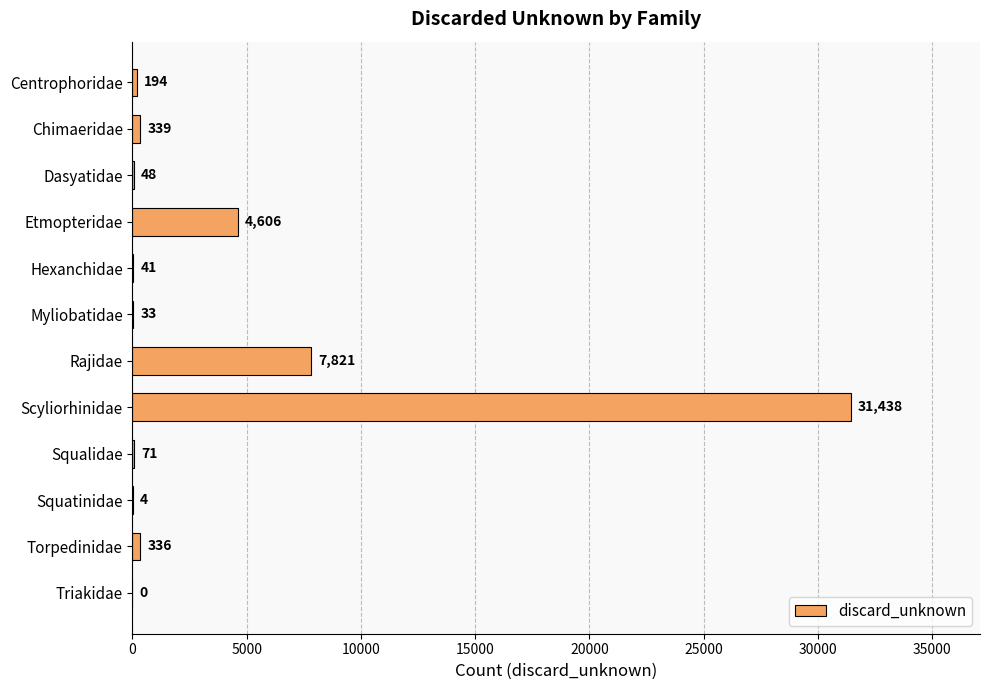

Reading top to bottom, what are all the values shown in this chart?

Centrophoridae=194	Chimaeridae=339	Dasyatidae=48	Etmopteridae=4606	Hexanchidae=41	Myliobatidae=33	Rajidae=7821	Scyliorhinidae=31438	Squalidae=71	Squatinidae=4	Torpedinidae=336	Triakidae=0